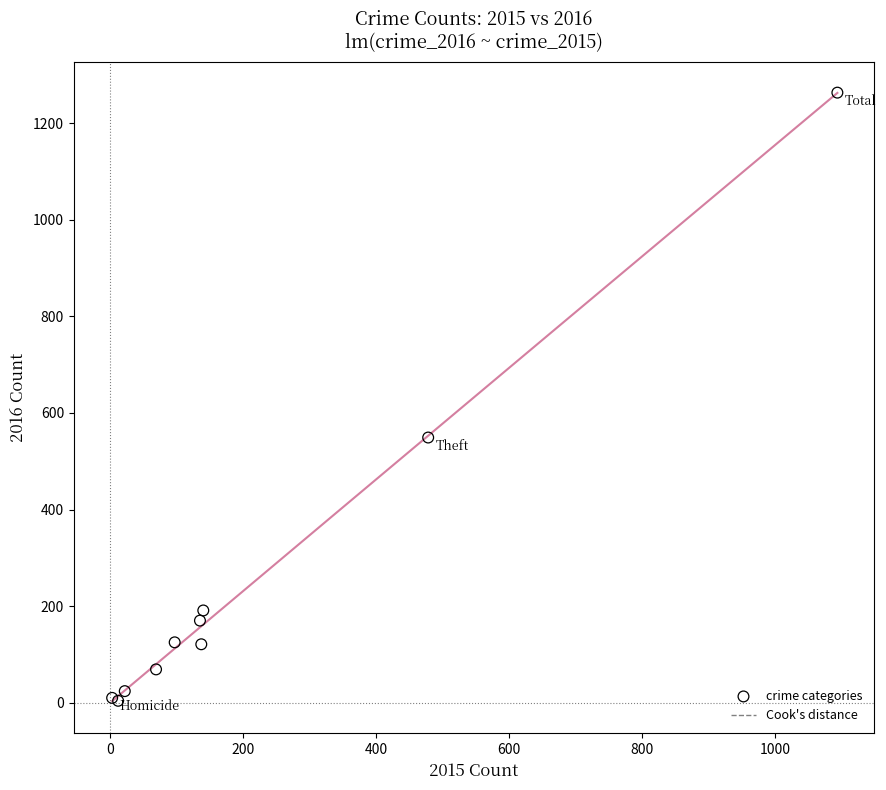

What Y value in the scatter plot is closest to 633?

549